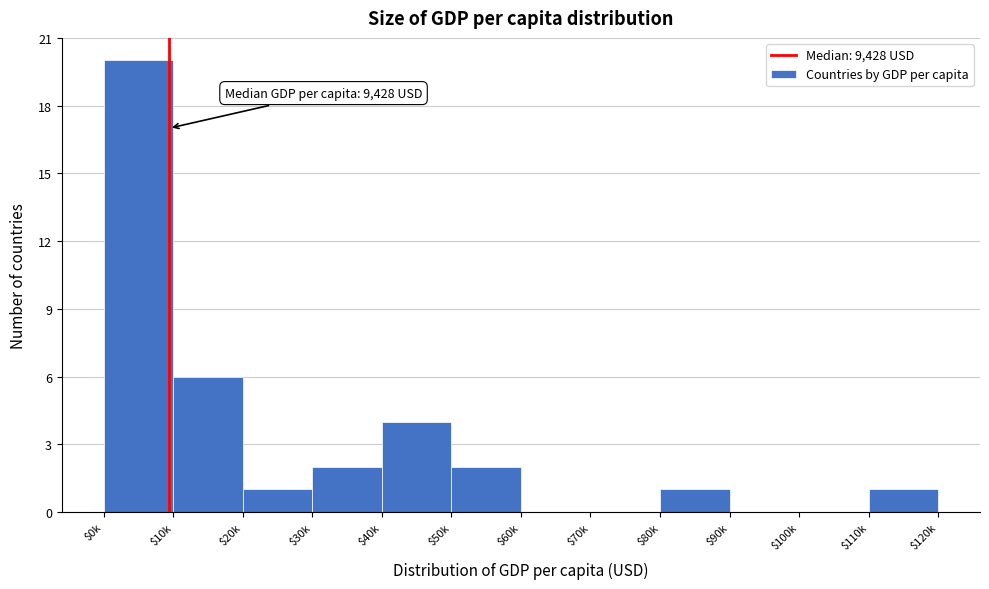

Which label corresponds to the largest value in the chart?

$0k